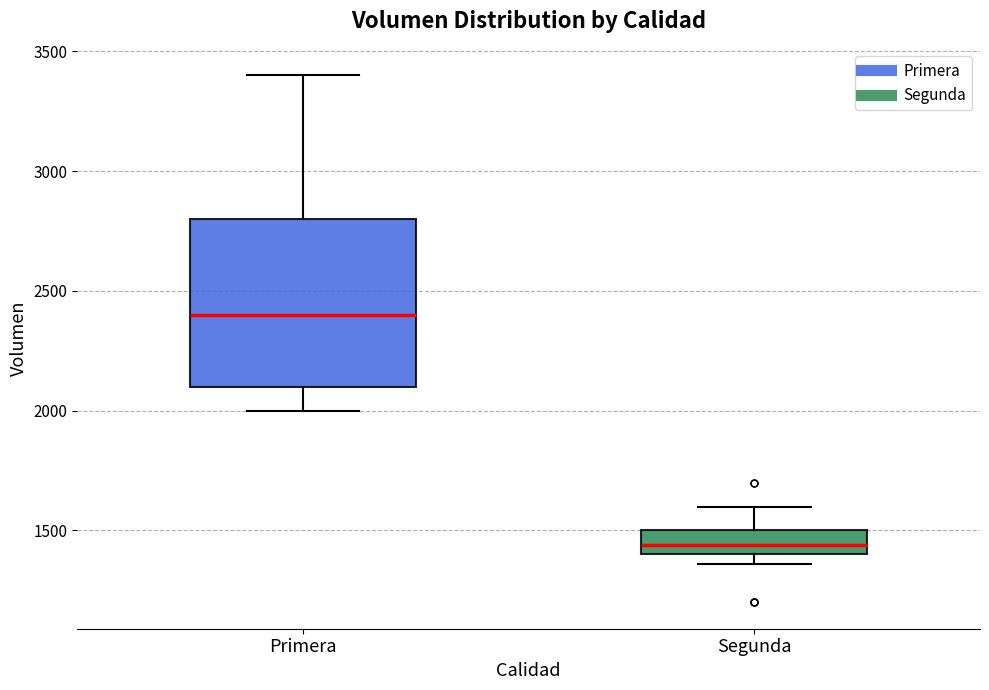

Which box has the lowest median line?

Segunda